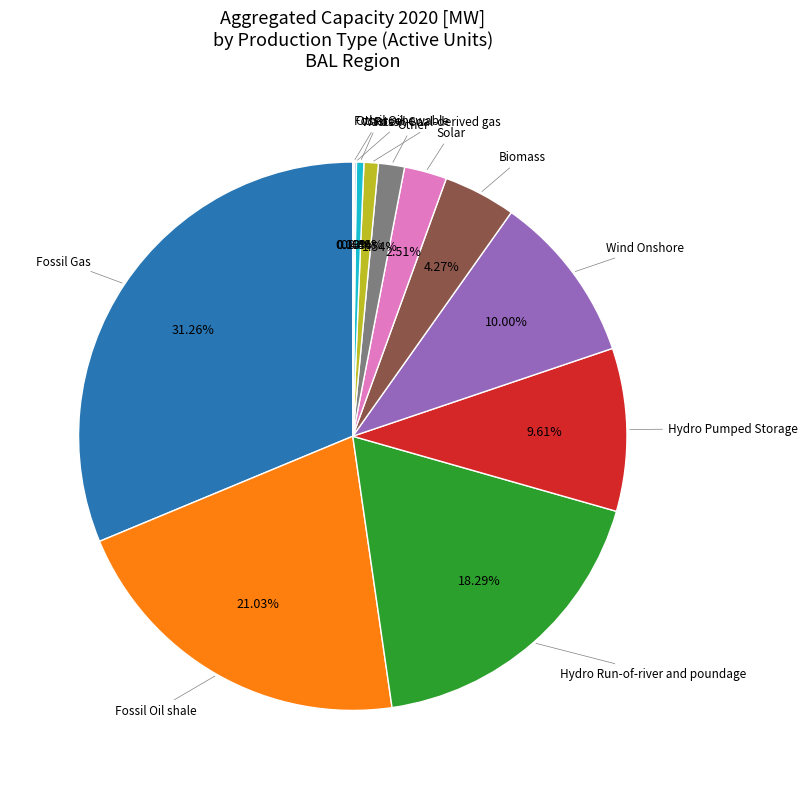

Is there any slice that represents more than half of the pie?

No